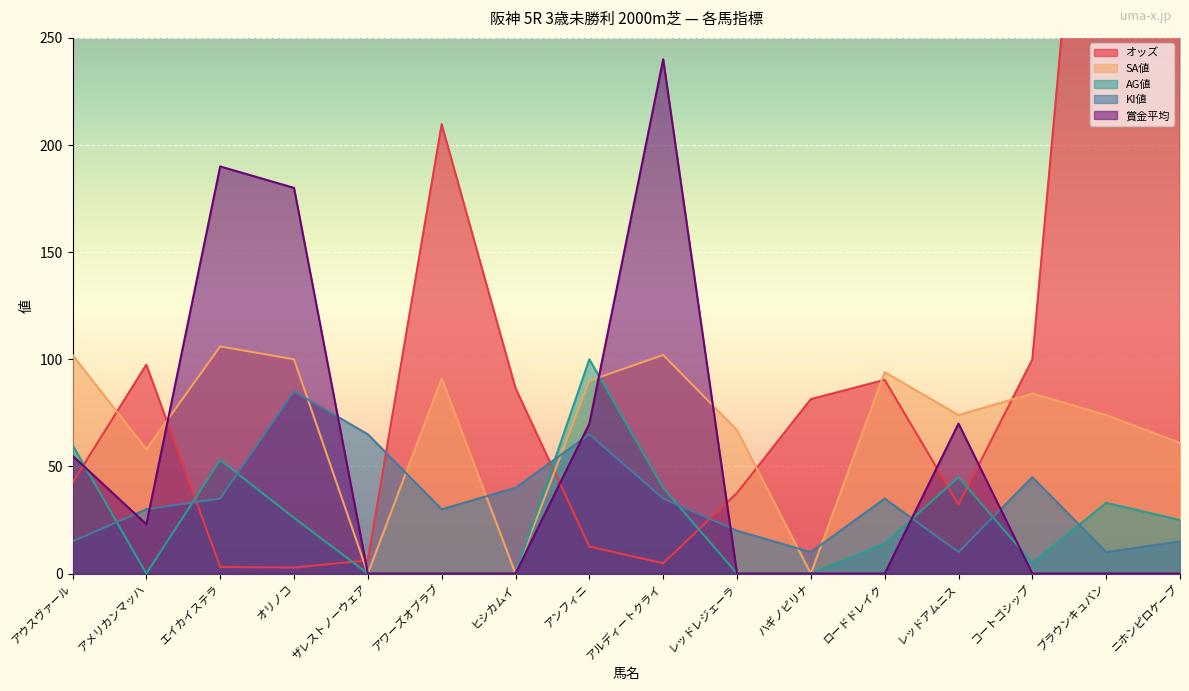

Reading left to right, list all the values displayed in this chart.

オッズ: アウスヴァール=42.4	アメリカンマッハ=97.5	エイカイステラ=3.1	オリノコ=2.8	ザレストノーウェア=6.2	アワーズオブラブ=209.7	ヒシカムイ=86.6	アンフィニ=12.6	アルディートクライ=4.8	レッドレジェーラ=37.6	ハギノピリナ=81.4	ロードドレイク=90.4	レッドアムニス=32.2	コートゴシップ=99.9	ブラウンキュバン=480.9	ニホンピロケープ=339.6
SA値: アウスヴァール=102.0	アメリカンマッハ=58.0	エイカイステラ=106.0	オリノコ=100.0	ザレストノーウェア=0.0	アワーズオブラブ=91.0	ヒシカムイ=0.0	アンフィニ=90.0	アルディートクライ=102.0	レッドレジェーラ=67.0	ハギノピリナ=0.0	ロードドレイク=94.0	レッドアムニス=74.0	コートゴシップ=84.0	ブラウンキュバン=74.0	ニホンピロケープ=61.0
AG値: アウスヴァール=60.0	アメリカンマッハ=0.0	エイカイステラ=53.0	オリノコ=26.0	ザレストノーウェア=0.0	アワーズオブラブ=0.0	ヒシカムイ=0.0	アンフィニ=100.0	アルディートクライ=40.0	レッドレジェーラ=0.0	ハギノピリナ=0.0	ロードドレイク=14.0	レッドアムニス=45.0	コートゴシップ=5.0	ブラウンキュバン=33.0	ニホンピロケープ=25.0
KI値: アウスヴァール=15.0	アメリカンマッハ=30.0	エイカイステラ=35.0	オリノコ=85.0	ザレストノーウェア=65.0	アワーズオブラブ=30.0	ヒシカムイ=40.0	アンフィニ=65.0	アルディートクライ=35.0	レッドレジェーラ=20.0	ハギノピリナ=10.0	ロードドレイク=35.0	レッドアムニス=10.0	コートゴシップ=45.0	ブラウンキュバン=10.0	ニホンピロケープ=15.0
賞金平均: アウスヴァール=55.0	アメリカンマッハ=23.0	エイカイステラ=190.0	オリノコ=180.0	ザレストノーウェア=0.0	アワーズオブラブ=0.0	ヒシカムイ=0.0	アンフィニ=70.0	アルディートクライ=240.0	レッドレジェーラ=0.0	ハギノピリナ=0.0	ロードドレイク=0.0	レッドアムニス=70.0	コートゴシップ=0.0	ブラウンキュバン=0.0	ニホンピロケープ=0.0